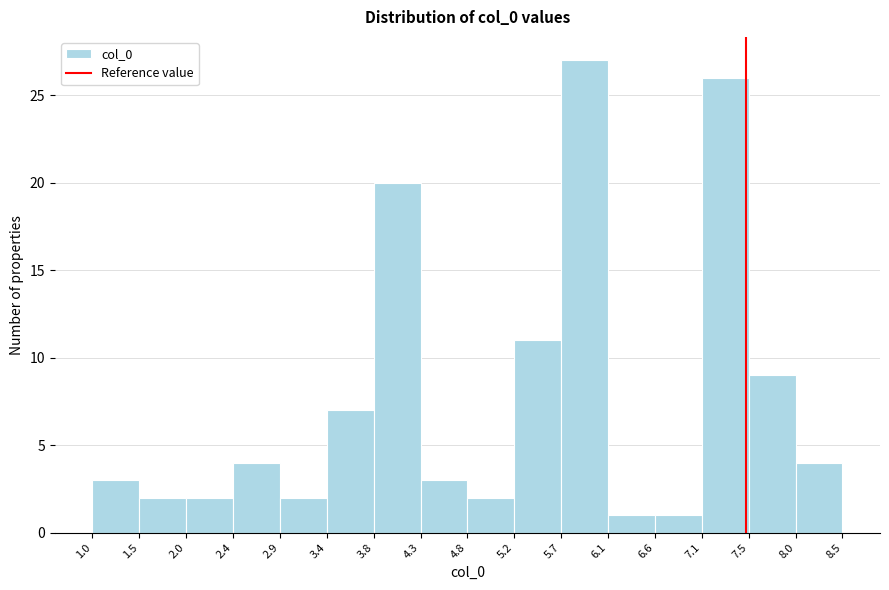

Reading left to right, transcribe this chart: for each bar, give the range it covers on the x-axis and its height. The values are not printed on the chart, so give them approximately, as read against the axis.

1.0 to 1.5: 3
1.5 to 2.0: 2
2.0 to 2.4: 2
2.4 to 2.9: 4
2.9 to 3.4: 2
3.4 to 3.8: 7
3.8 to 4.3: 20
4.3 to 4.8: 3
4.8 to 5.2: 2
5.2 to 5.7: 11
5.7 to 6.1: 27
6.1 to 6.6: 1
6.6 to 7.1: 1
7.1 to 7.5: 26
7.5 to 8.0: 9
8.0 to 8.5: 4